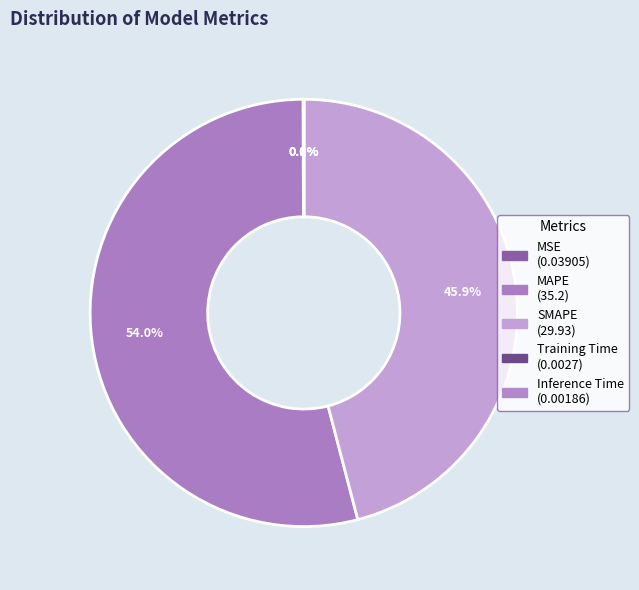

Rank the categories by value from lowest to highest.

Inference Time, Training Time, MSE, SMAPE, MAPE